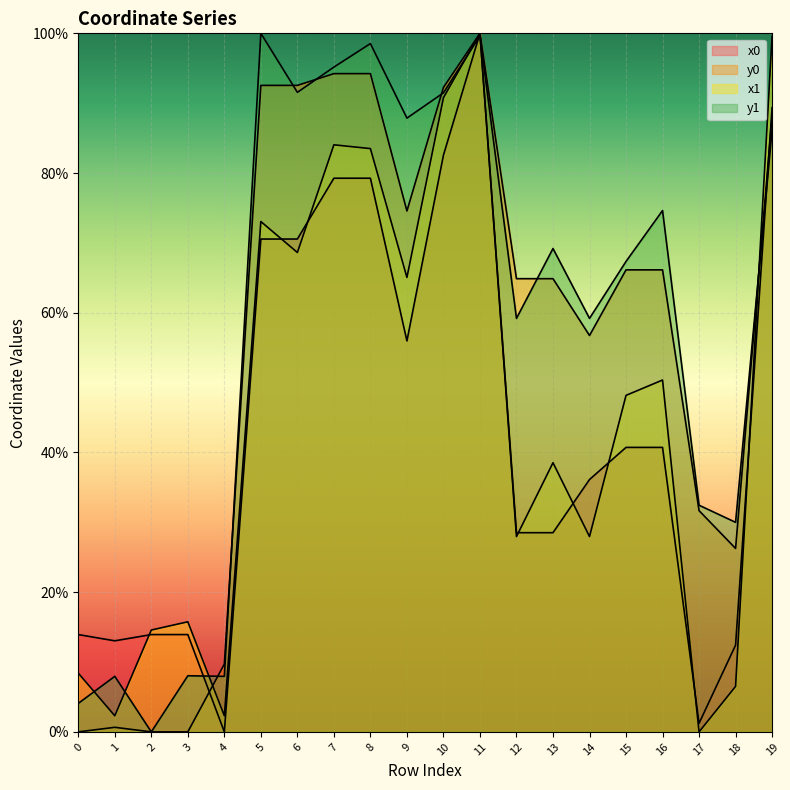

How many lines are shown in the chart?

4